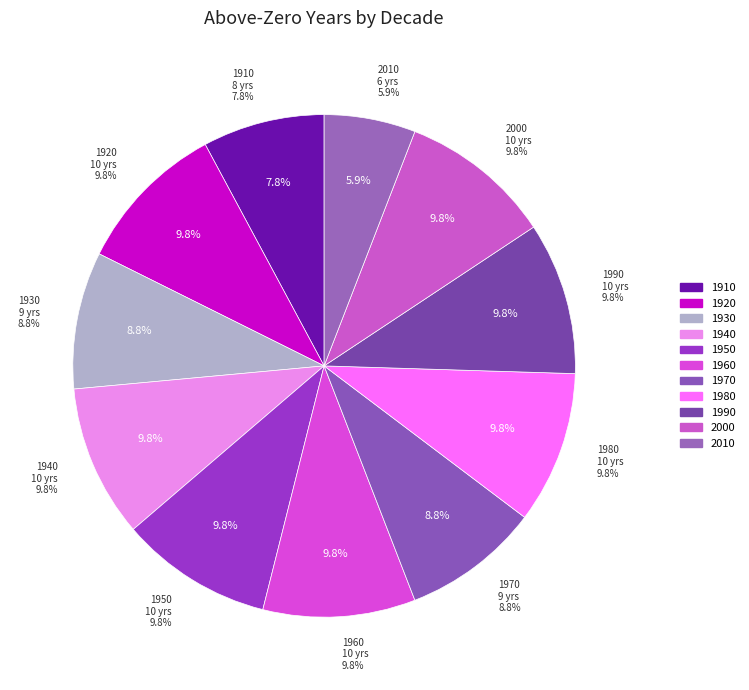

Combined, what portion of the pie is 2000 and 1980?

19.6%